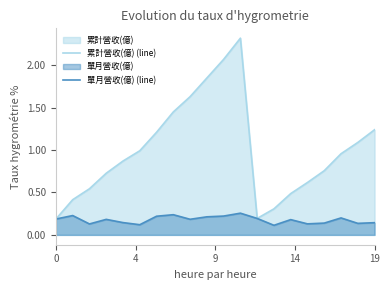

True or false: 累計營收(億) (line) and 單月營收(億) (line) cross at least once.

False